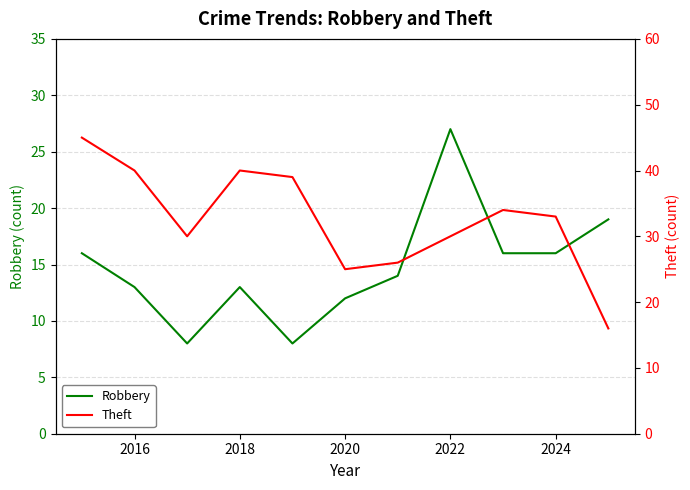

Reading right to left, extract all data points from this chart.

Robbery: 19	16	16	27	14	12	8	13	8	13	16
Theft: 16	33	34	30	26	25	39	40	30	40	45